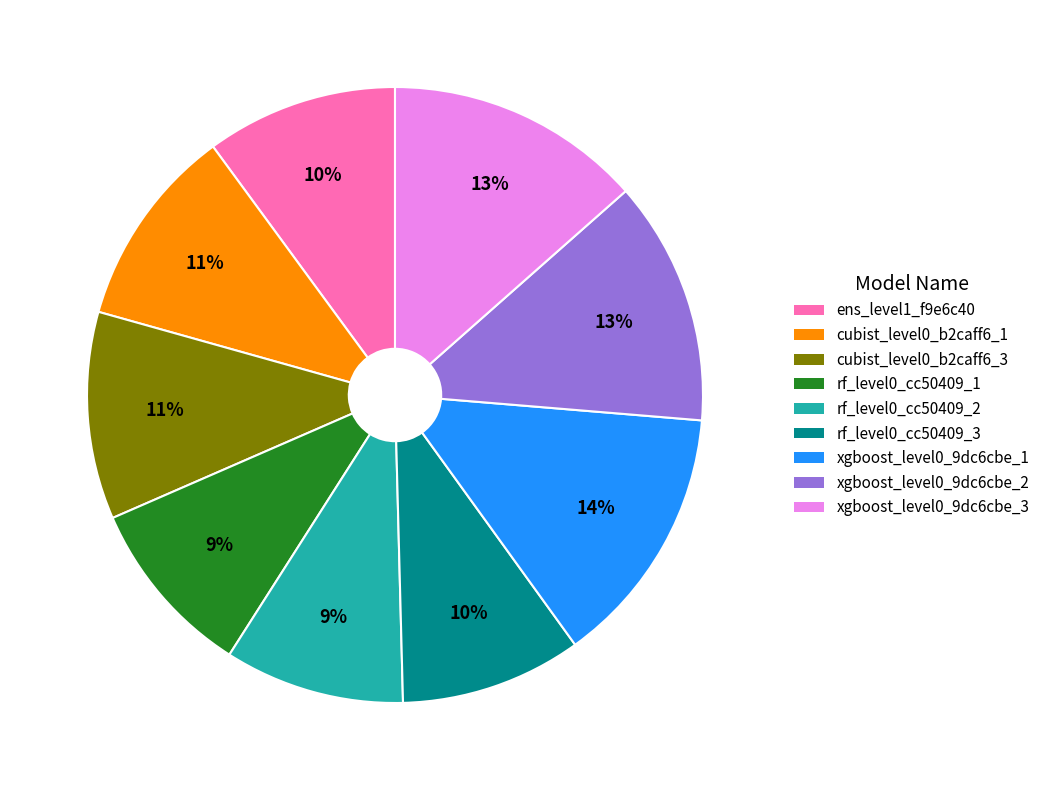

To the nearest percent, what is the combined percentage of cubist_level0_b2caff6_3 and xgboost_level0_9dc6cbe_2?

24%